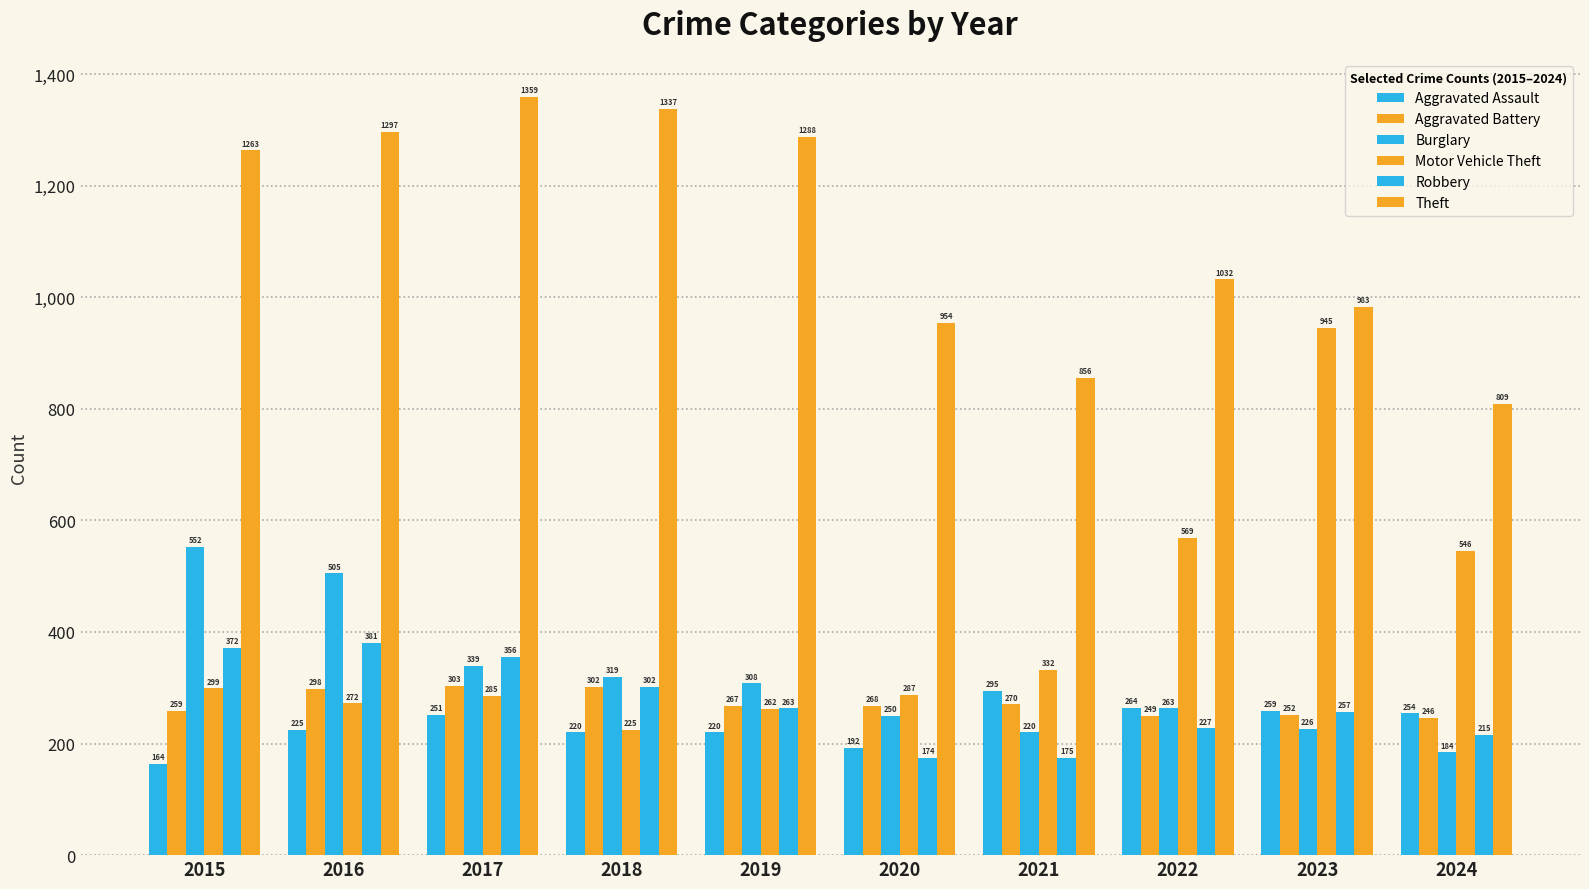

How many bars are there in total?

60